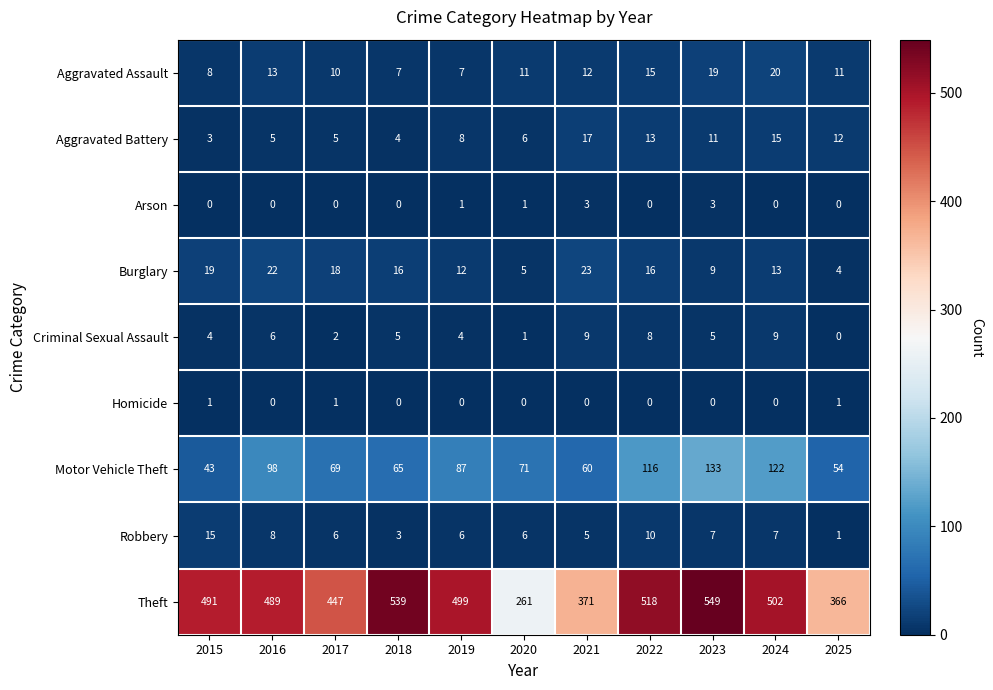

Read the Criminal Sexual Assault value at 2023.

5